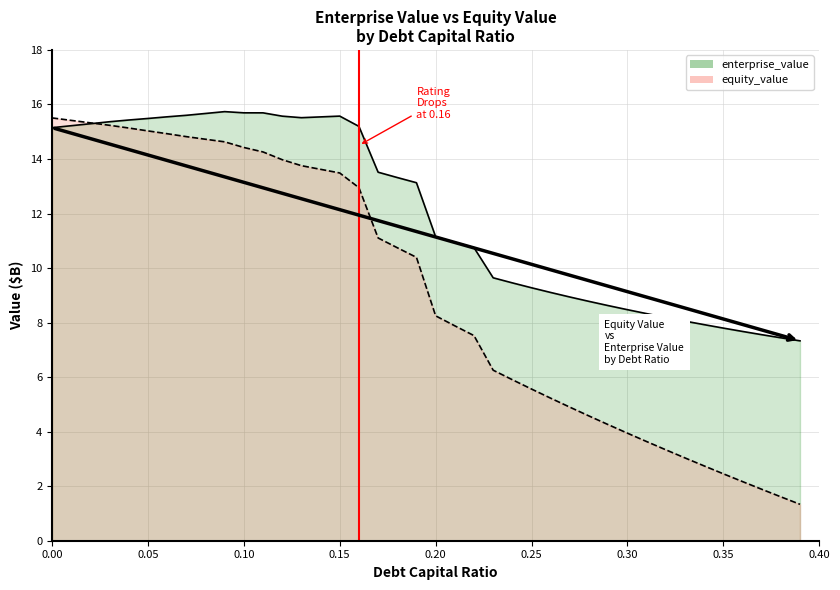

What value does the enterprise_value series have at 0.37?

7.6